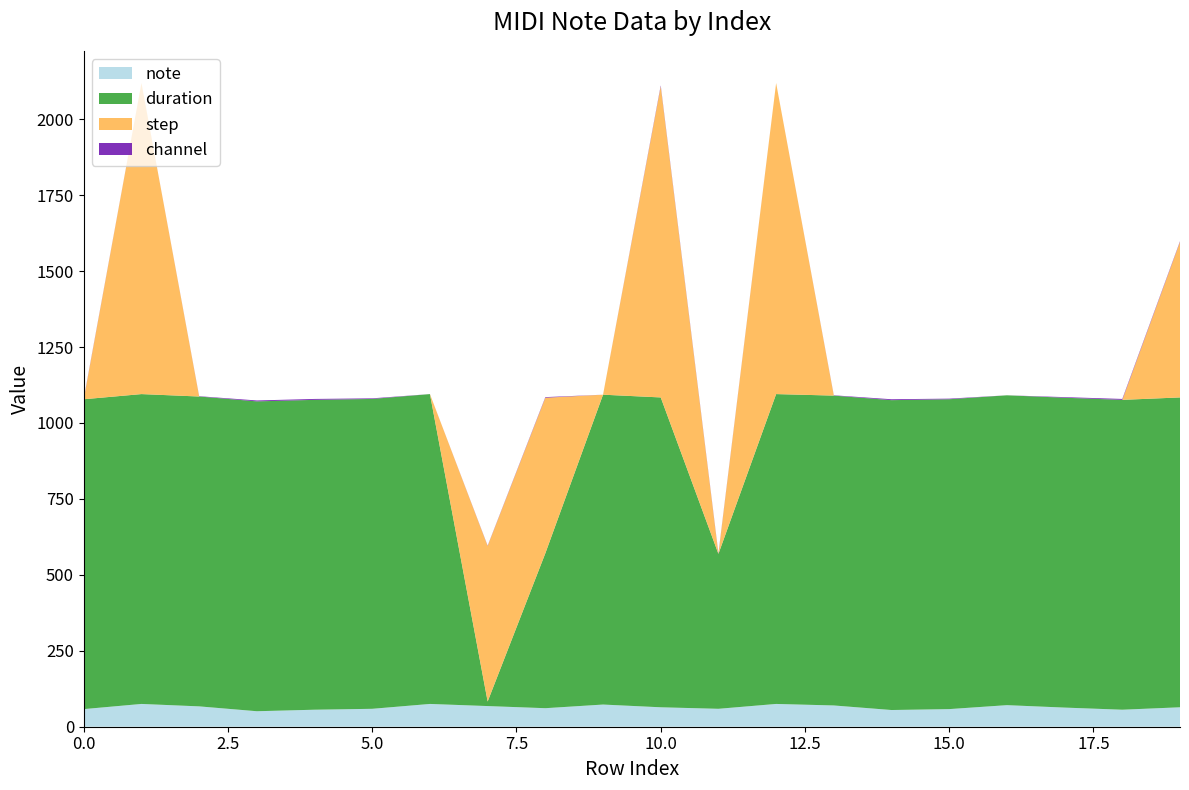

Reading left to right, list all the values displayed in this chart.

note: 0=58	1=75	2=67	3=51	4=56	5=59	6=75	7=68	8=61	9=73	10=64	11=59	12=75	13=70	14=55	15=58	16=71	17=63	18=56	19=64
duration: 0=1020	1=1020	2=1020	3=1020	4=1020	5=1020	6=1020	7=15	8=510	9=1020	10=1020	11=510	12=1020	13=1020	14=1020	15=1020	16=1020	17=1020	18=1020	19=1020
step: 0=0	1=1024	2=0	3=0	4=0	5=0	6=0	7=512	8=512	9=0	10=1024	11=0	12=1024	13=0	14=0	15=0	16=0	17=0	18=0	19=512
channel: 0=2	1=0	2=1	3=3	4=3	5=2	6=0	7=1	8=2	9=0	10=3	11=2	12=0	13=1	14=3	15=2	16=0	17=2	18=3	19=2